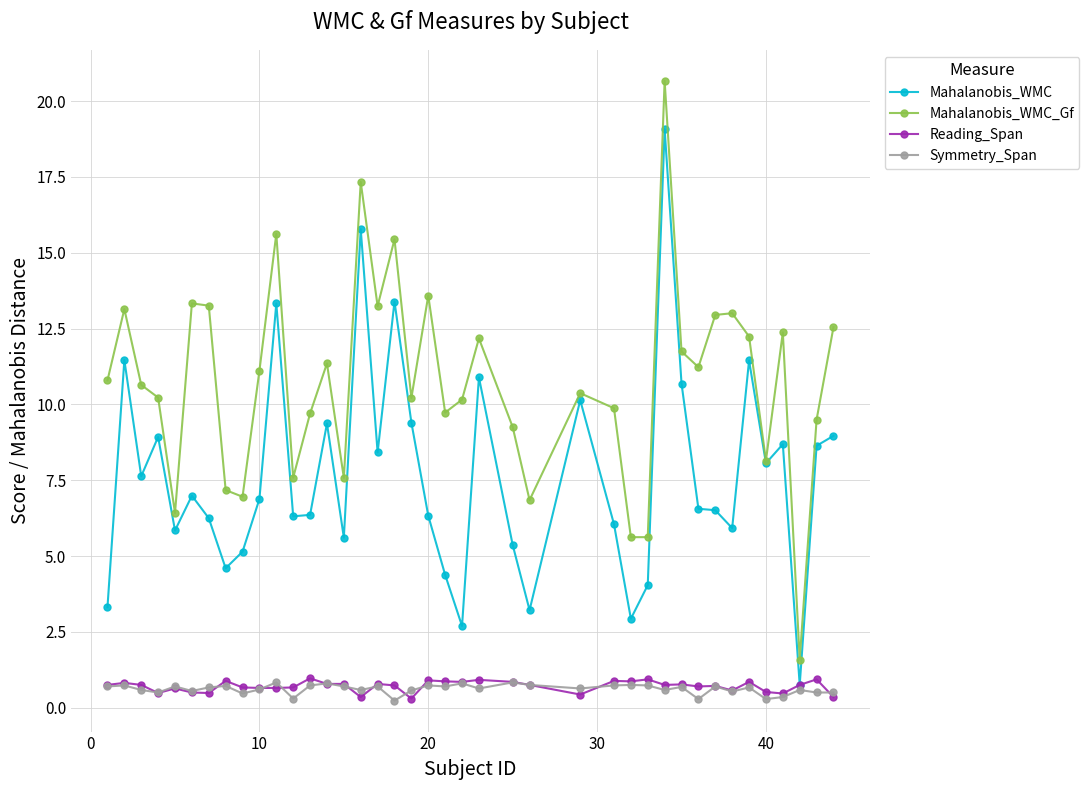

What is the sum of all Mahalanobis_WMC values?

306.3